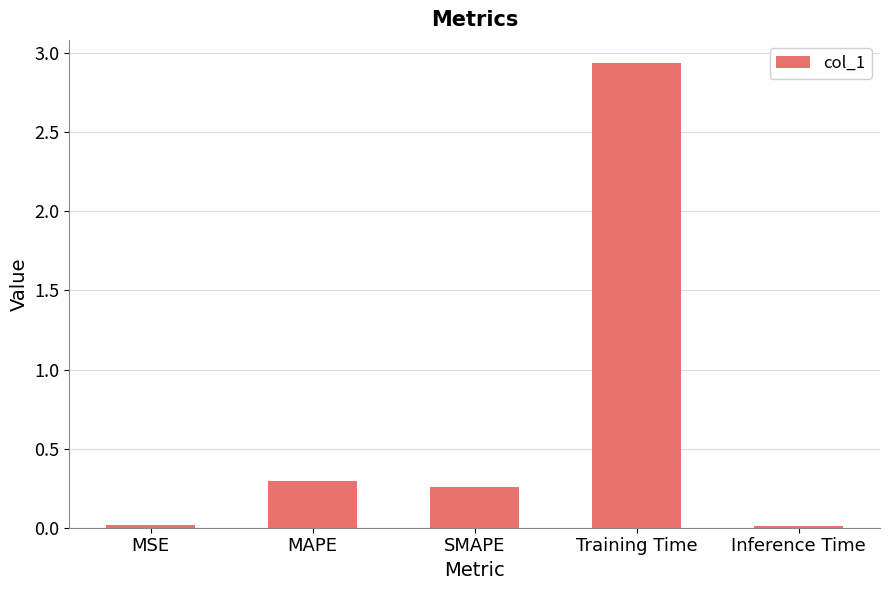

Which category has the highest value across all series?

Training Time